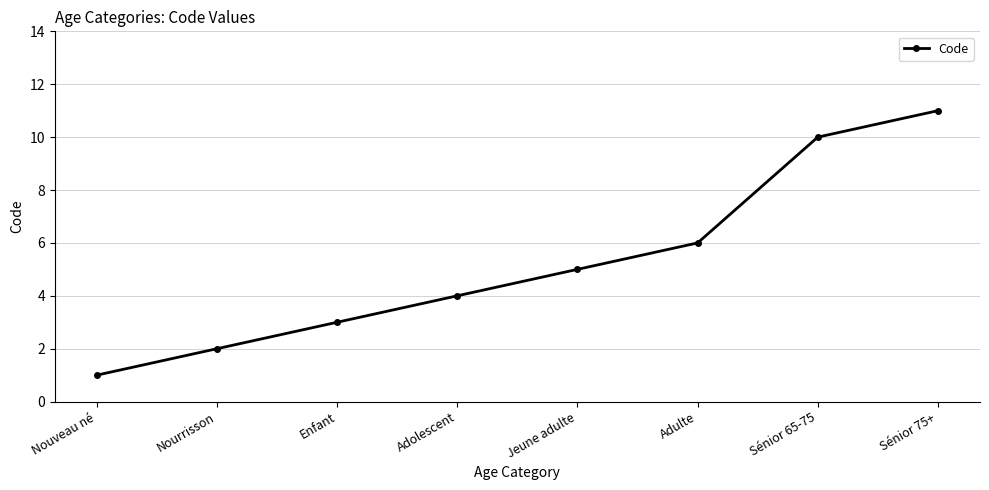

Is this an area chart (filled region under the line)?

No